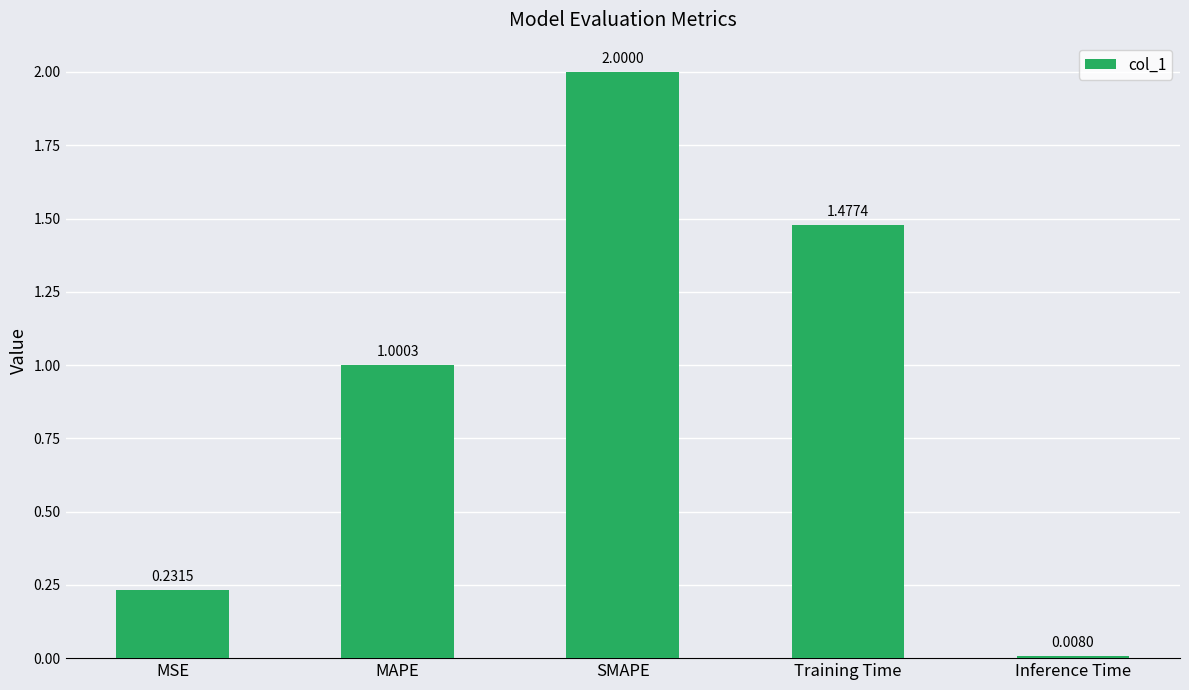

List the labels in order of value, largest first.

SMAPE, Training Time, MAPE, MSE, Inference Time